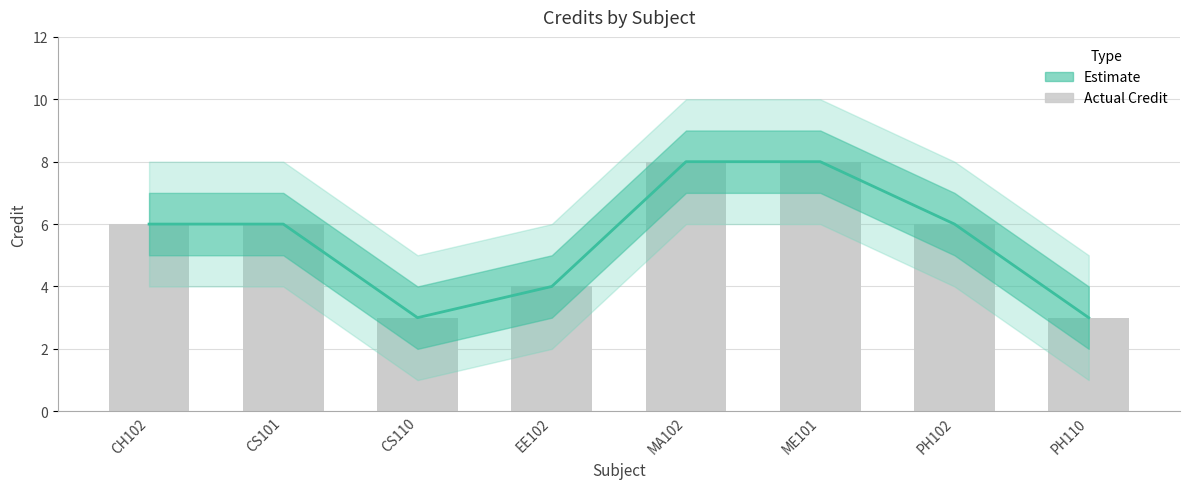

What is the label of the 4th bar from the left?

EE102